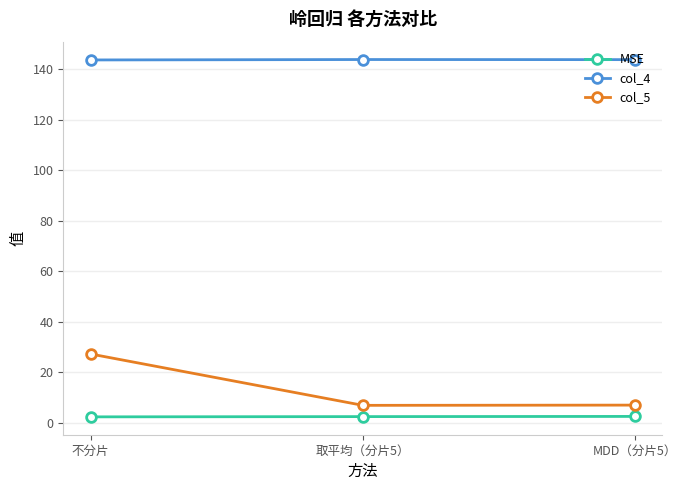

Which series changed the most between 不分片 and 取平均（分片5）?

col_5